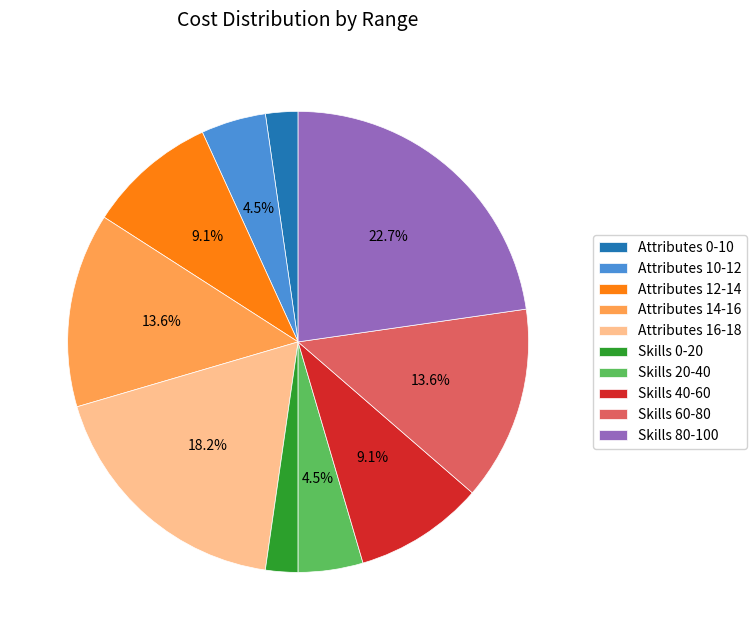

Does any single category account for the majority?

No